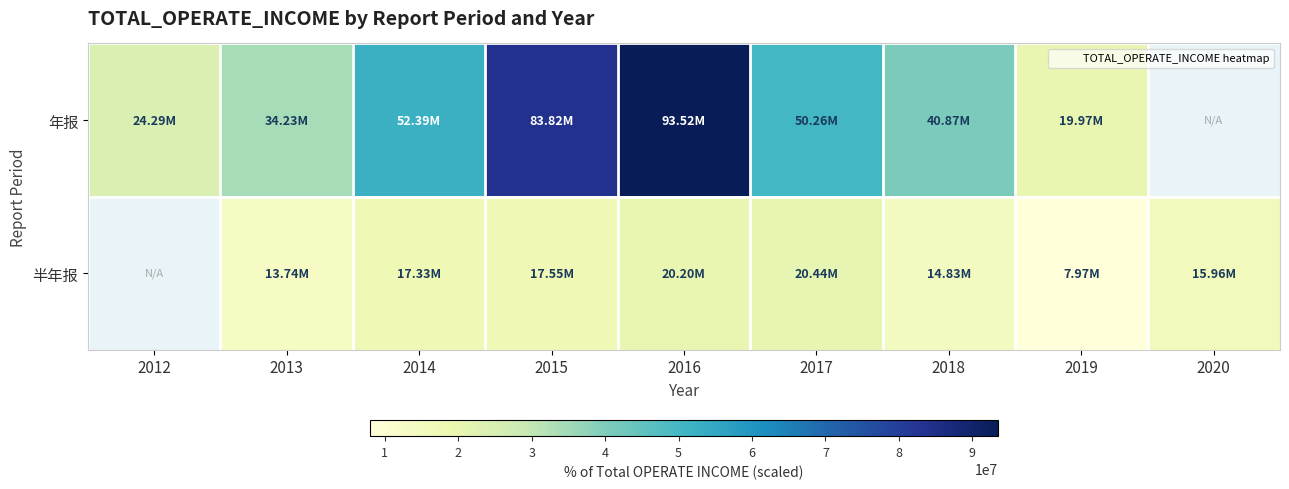

Reading left to right, transcribe all the data shown in this chart.

年报: 2012=24292264.8	2013=34226834.3	2014=52393390.1	2015=83823534.8	2016=93522020.0	2017=50263340.4	2018=40868900.1	2019=19970448.0	2020=0.0
半年报: 2012=0.0	2013=13738089.9	2014=17334345.0	2015=17548765.5	2016=20200530.4	2017=20443960.1	2018=14830306.7	2019=7966352.7	2020=15961740.3